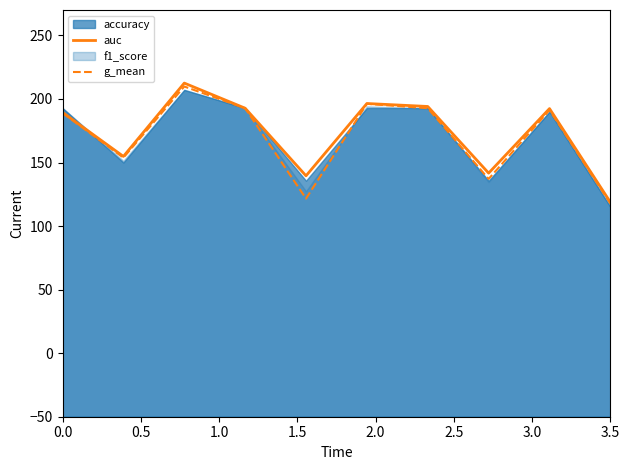

Is it true that auc equals 118.8 at 3.5?

True